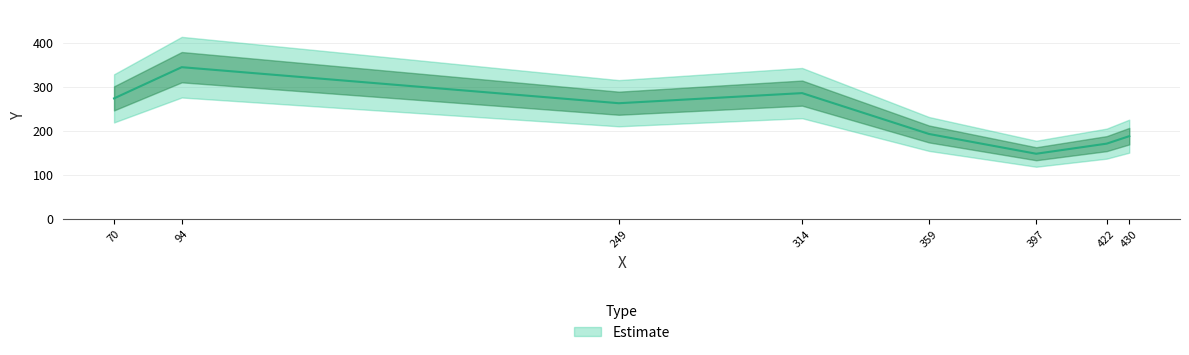

What is the difference between the second highest and second lowest values?

115